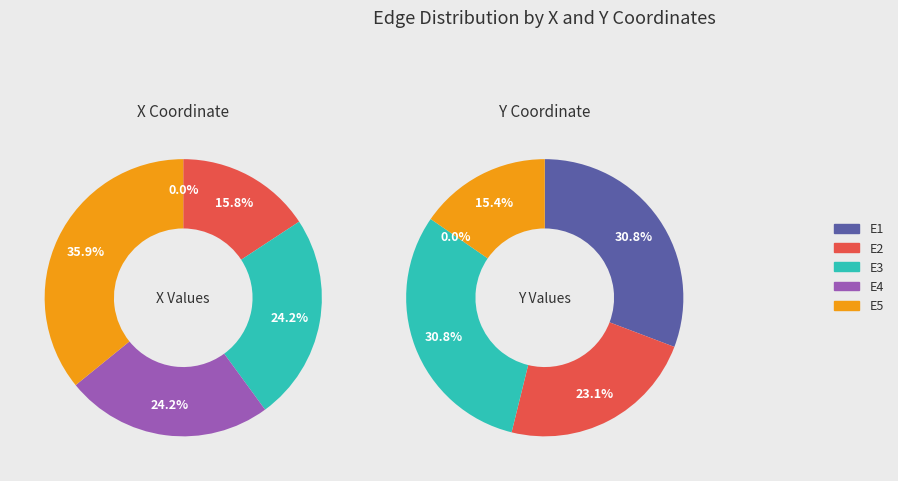

Is E4 the majority of the pie?

No